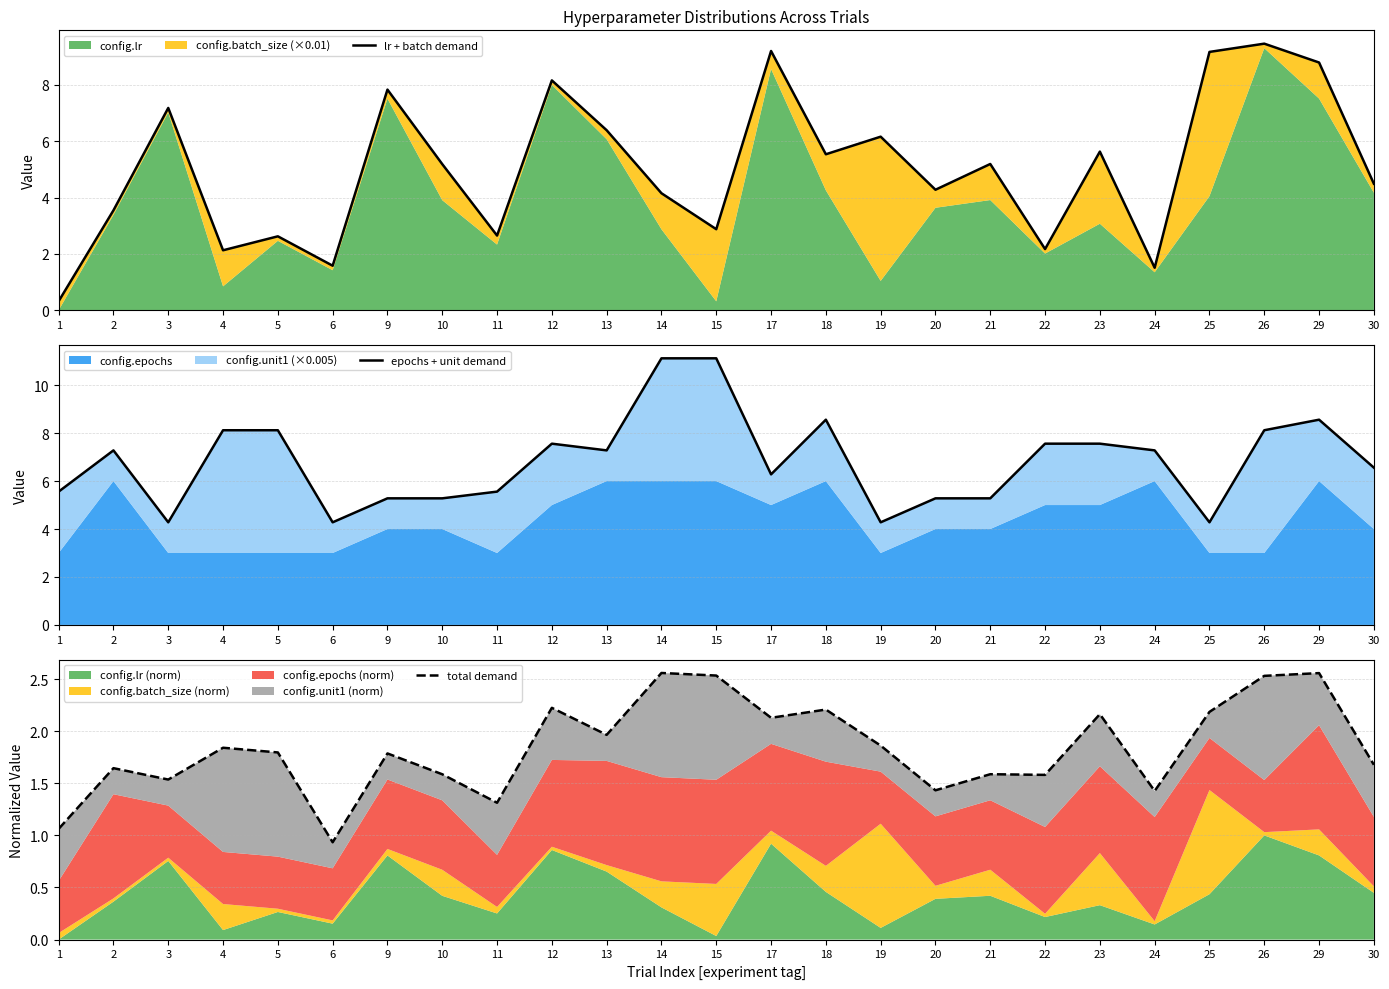

Which label corresponds to the smallest value in the chart?

1